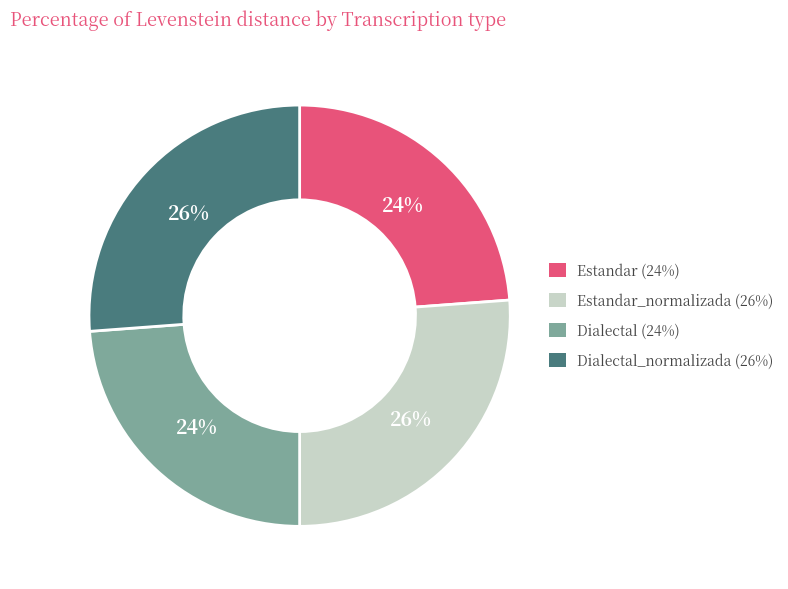

To the nearest percent, what is the average slice percentage?

25%